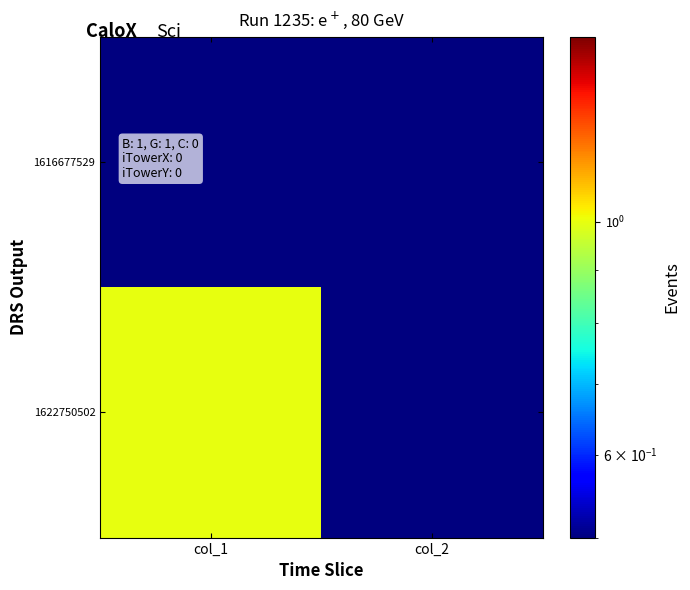

How many series are shown in this chart?

2